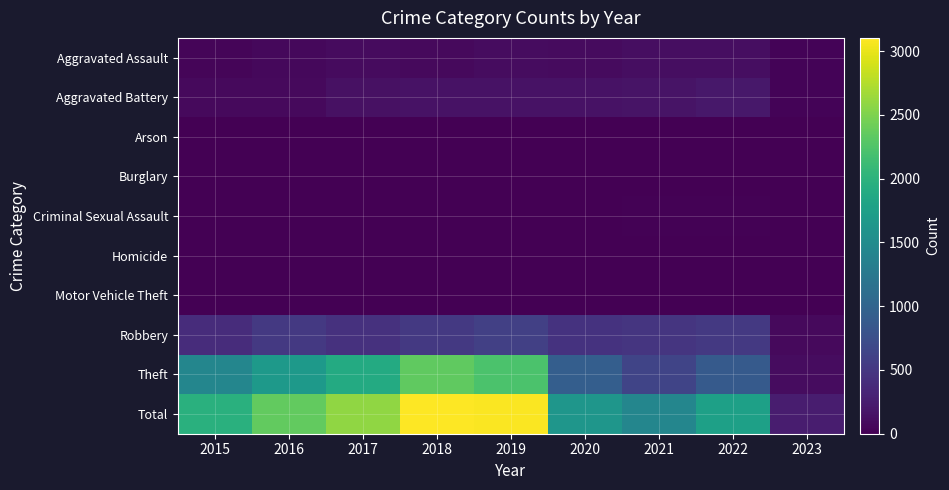

At how many categories does at least one series exceed 1313?

8